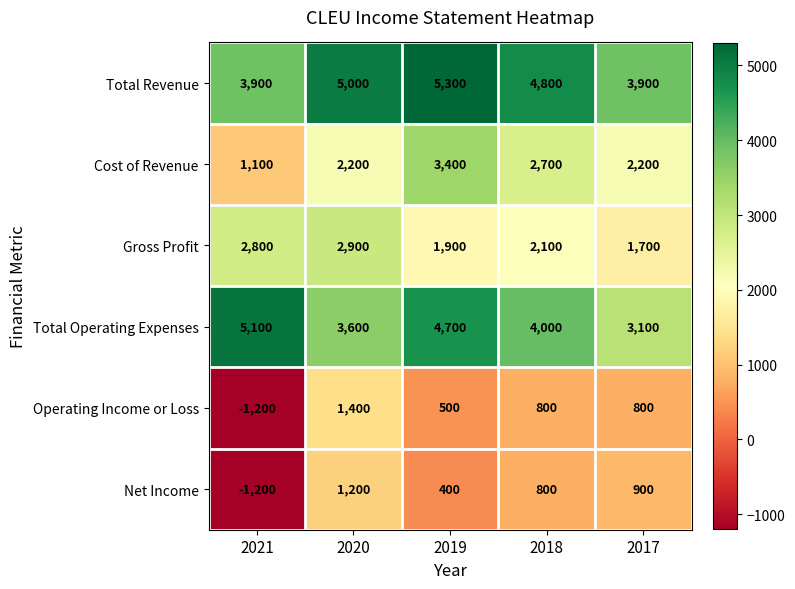

Reading right to left, transcribe all the data shown in this chart.

Total Revenue: 2017=3900	2018=4800	2019=5300	2020=5000	2021=3900
Cost of Revenue: 2017=2200	2018=2700	2019=3400	2020=2200	2021=1100
Gross Profit: 2017=1700	2018=2100	2019=1900	2020=2900	2021=2800
Total Operating Expenses: 2017=3100	2018=4000	2019=4700	2020=3600	2021=5100
Operating Income or Loss: 2017=800	2018=800	2019=500	2020=1400	2021=-1200
Net Income: 2017=900	2018=800	2019=400	2020=1200	2021=-1200